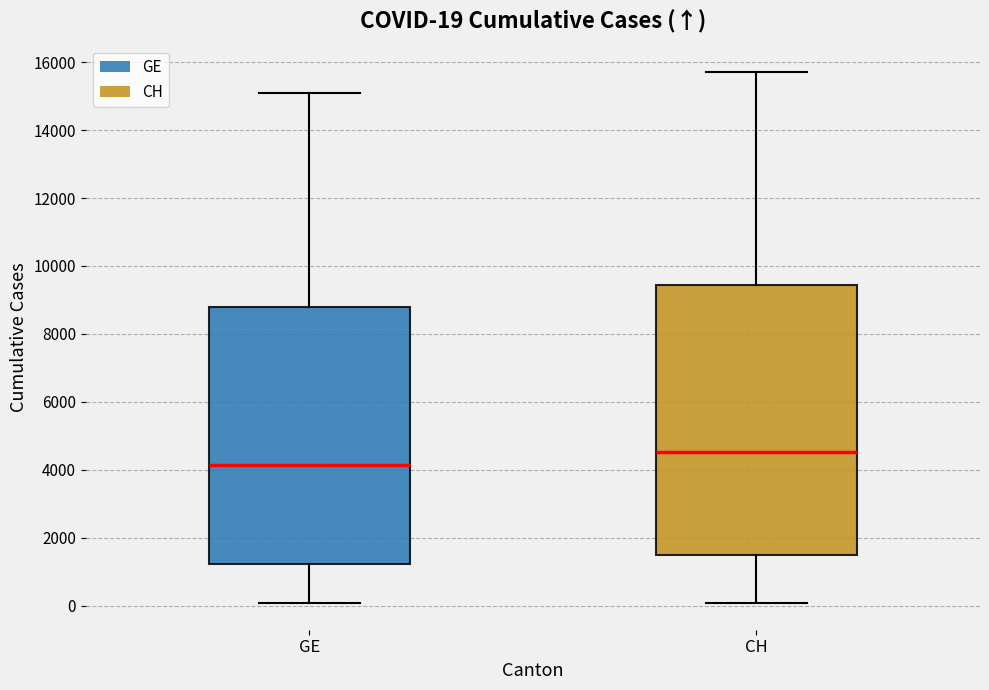

Which box is the tallest, from its lower edge to its upper edge?

CH